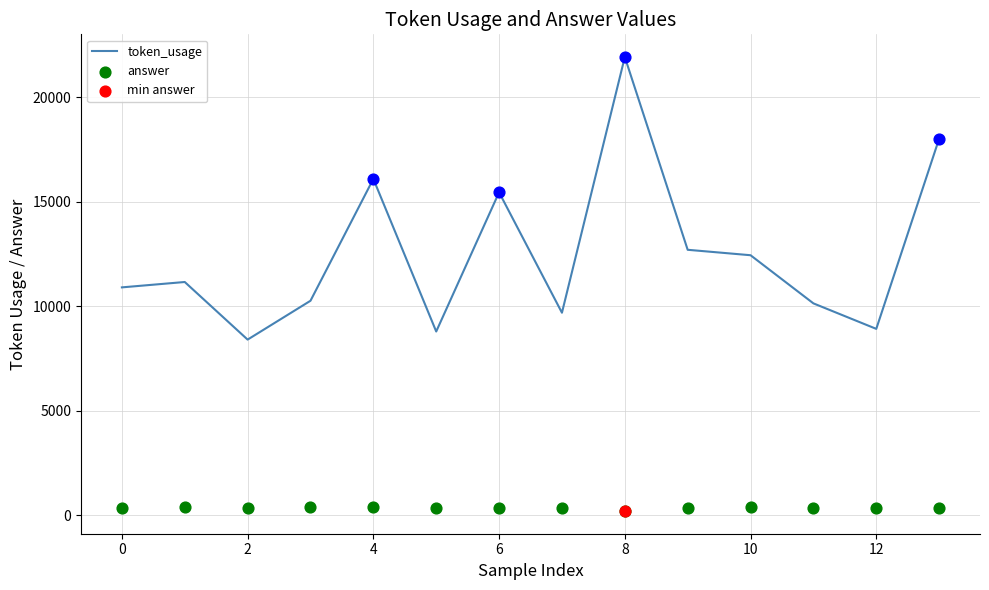

At how many categories does at least one series exceed 12673?

5